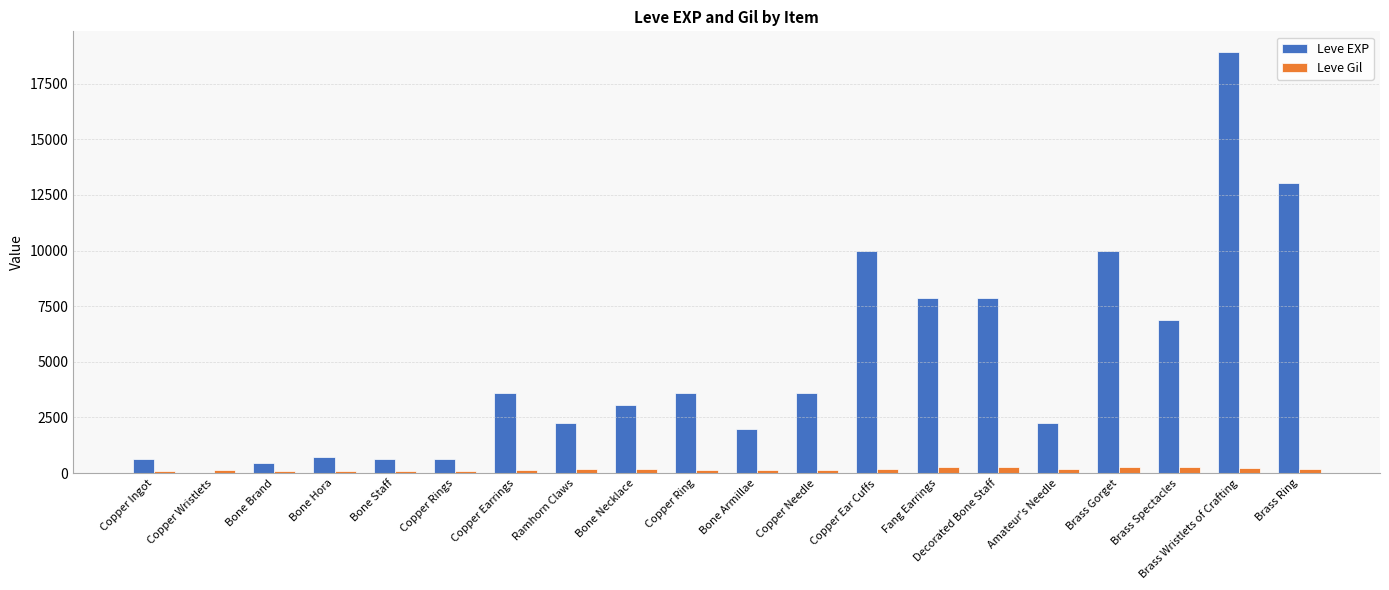

Are the bars horizontal?

No